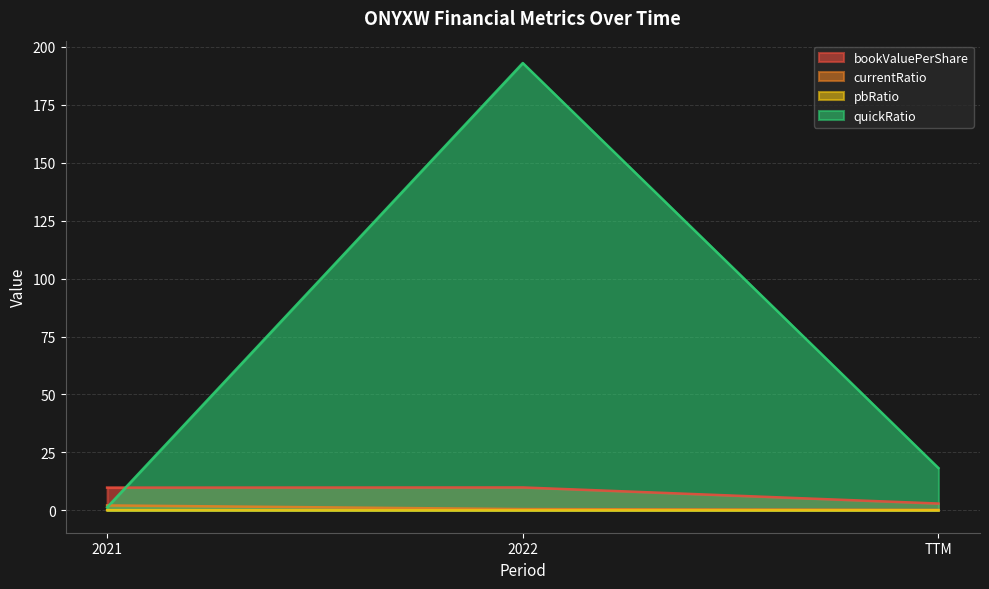

Reading left to right, what are all the values shown in this chart?

EnterpriseValue: 2.1	0.5	0.2
bookValuePerShare: 9.8	9.9	2.9
pbRatio: 0.1	0.0	0.0
quickRatio: 1.3	193.0	18.2